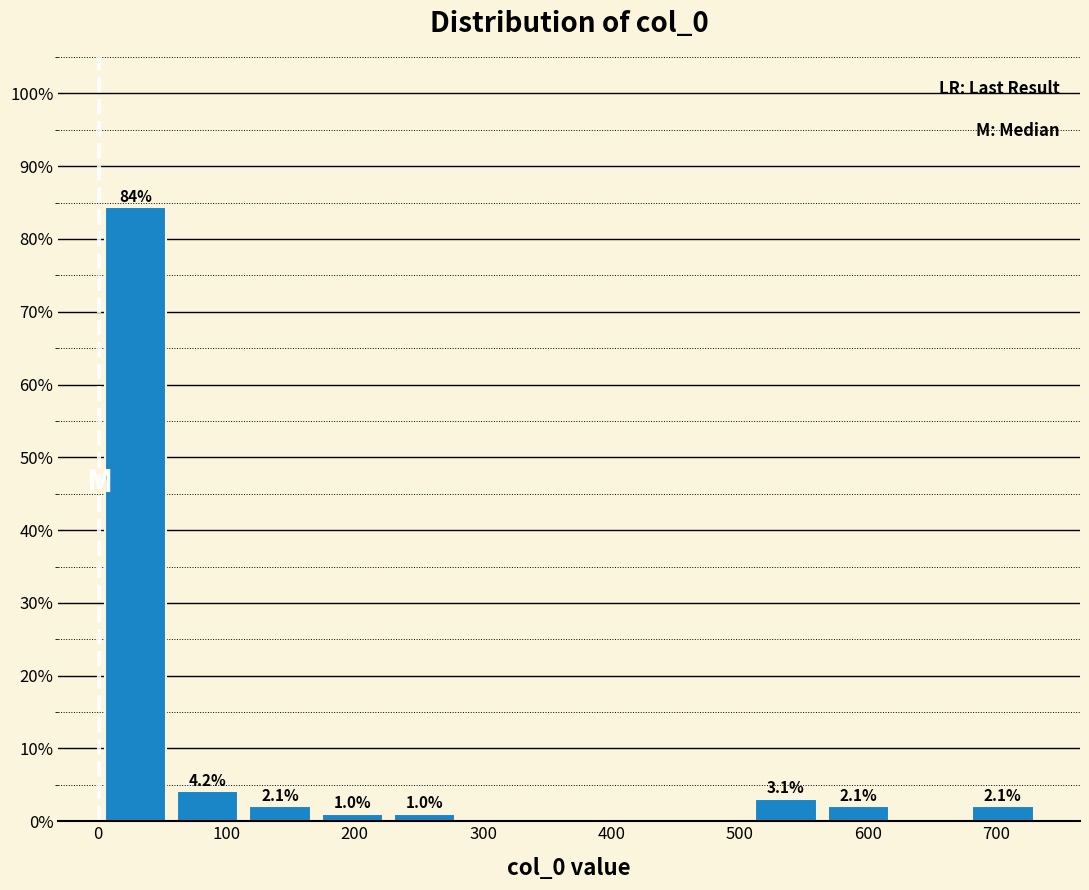

Over which range of the x-axis is the bar tallest?

0 to 60